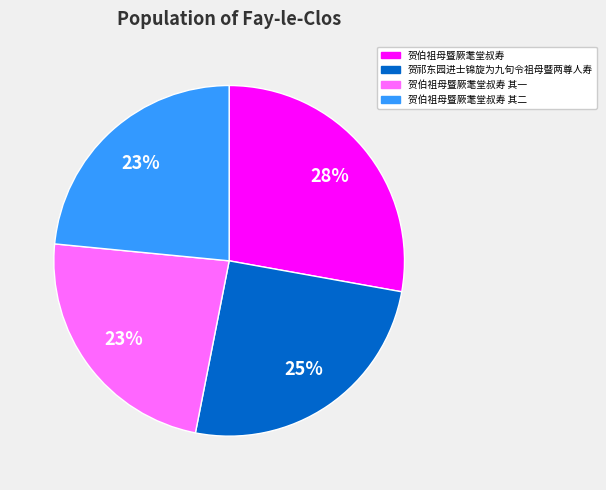

Which slice is the largest?

贺伯祖母暨厥耄堂叔寿